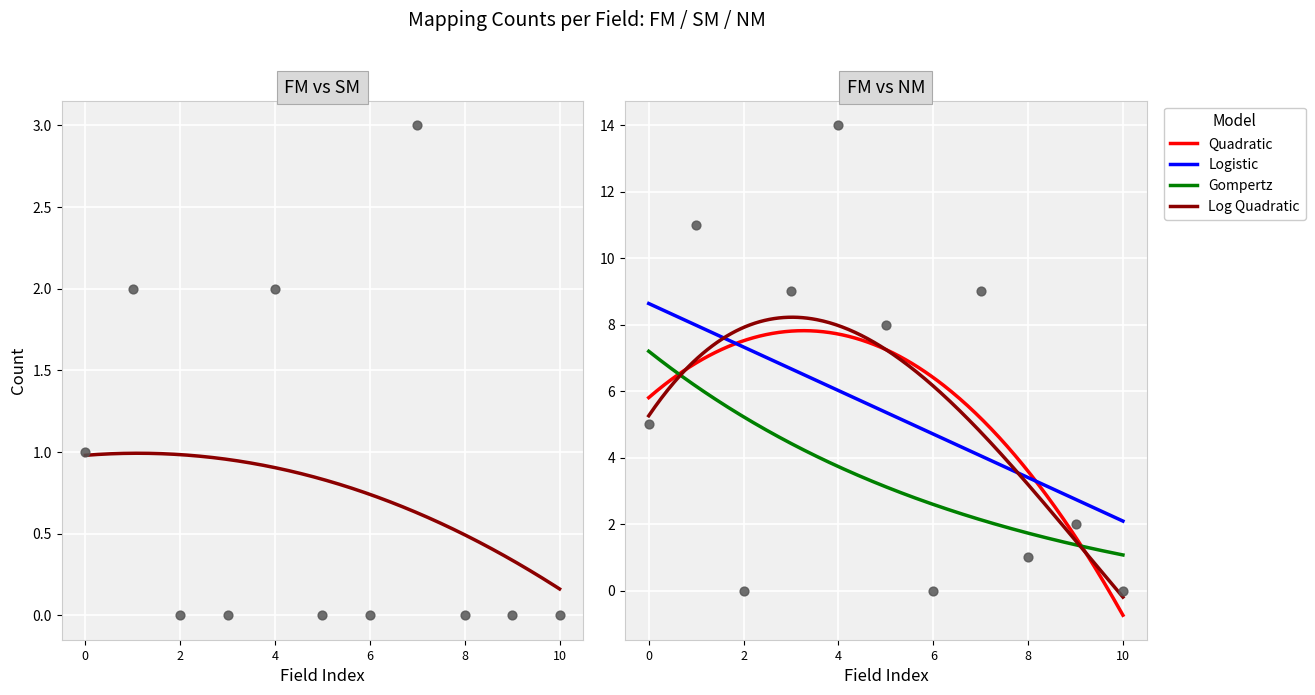

What is the lowest value of the Logistic series?

2.1